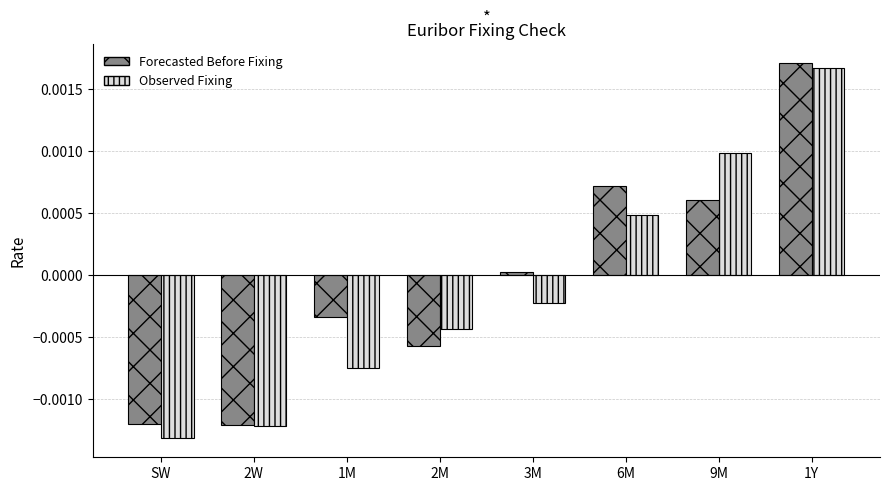

What is the label of the 7th bar from the right?

2W